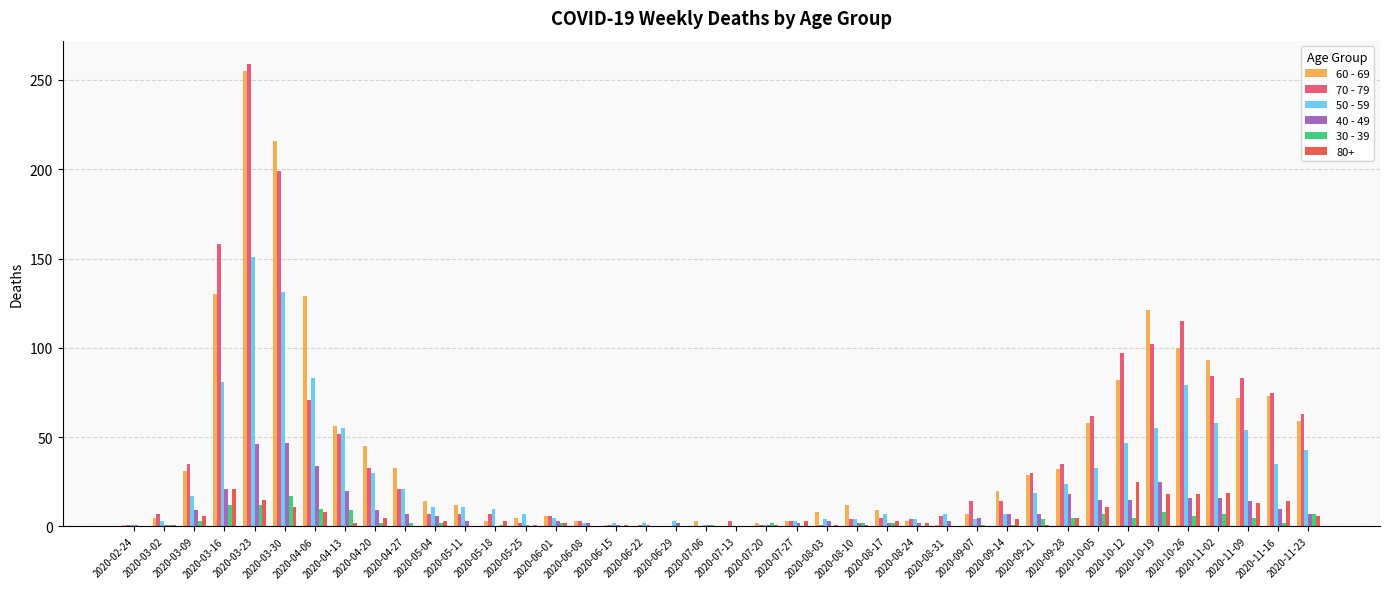

What is the total value across all series at 2020-04-20?

124